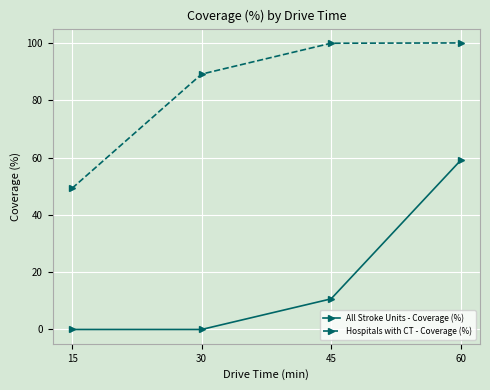

At which label does All Stroke Units - Coverage (%) first exceed 10?

45